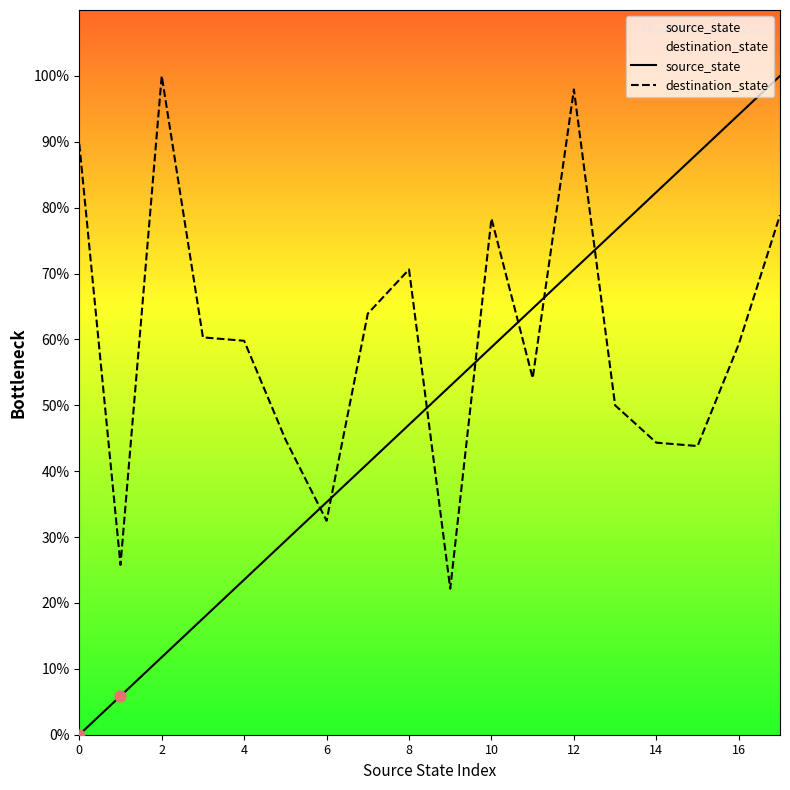

Which series contains the highest Y value?

source_state